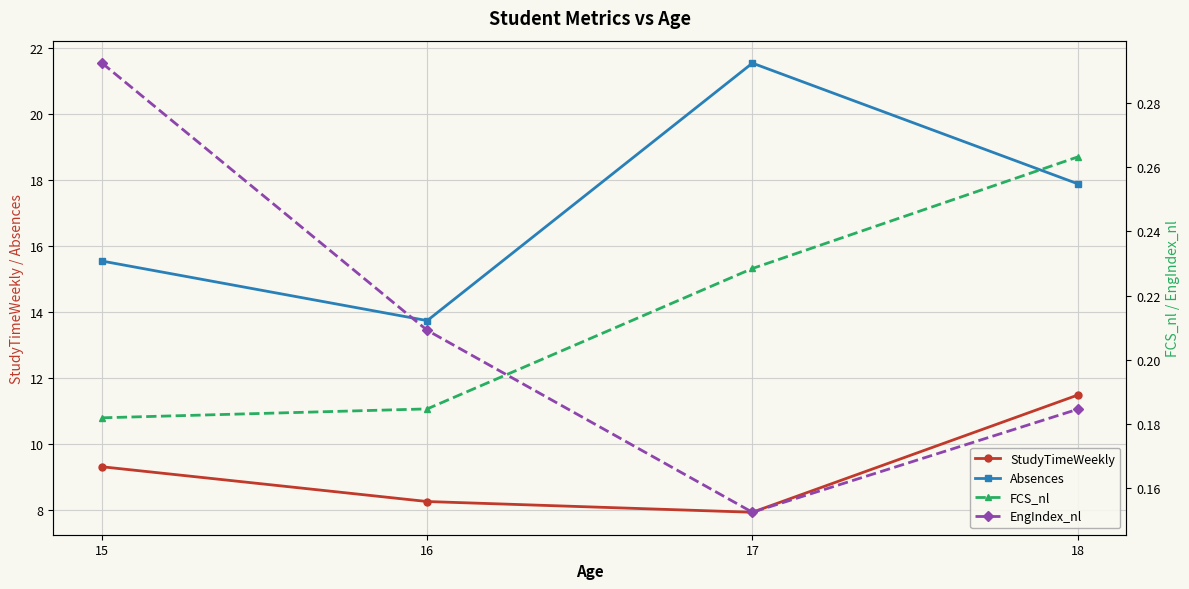

What are all the series names shown in the legend?

StudyTimeWeekly, Absences, FCS_nl, EngIndex_nl